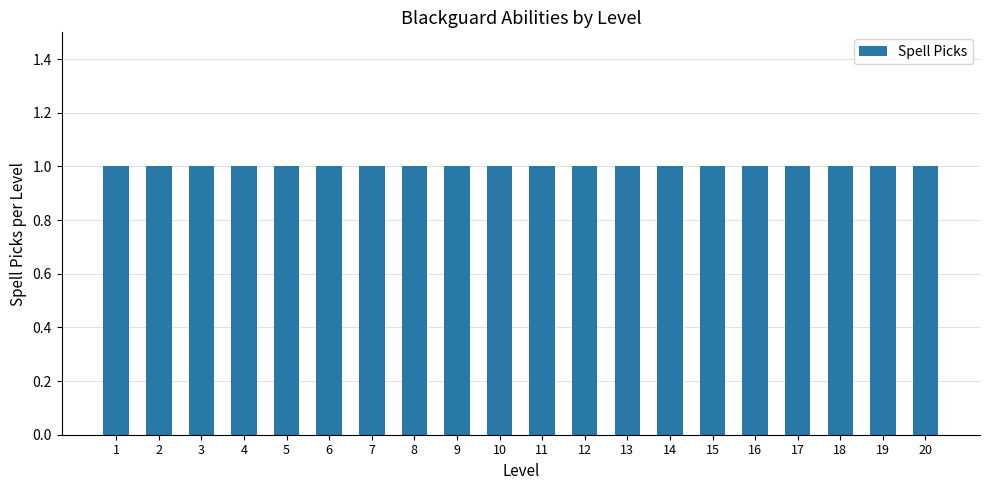

What is the sum of all Level values?

210